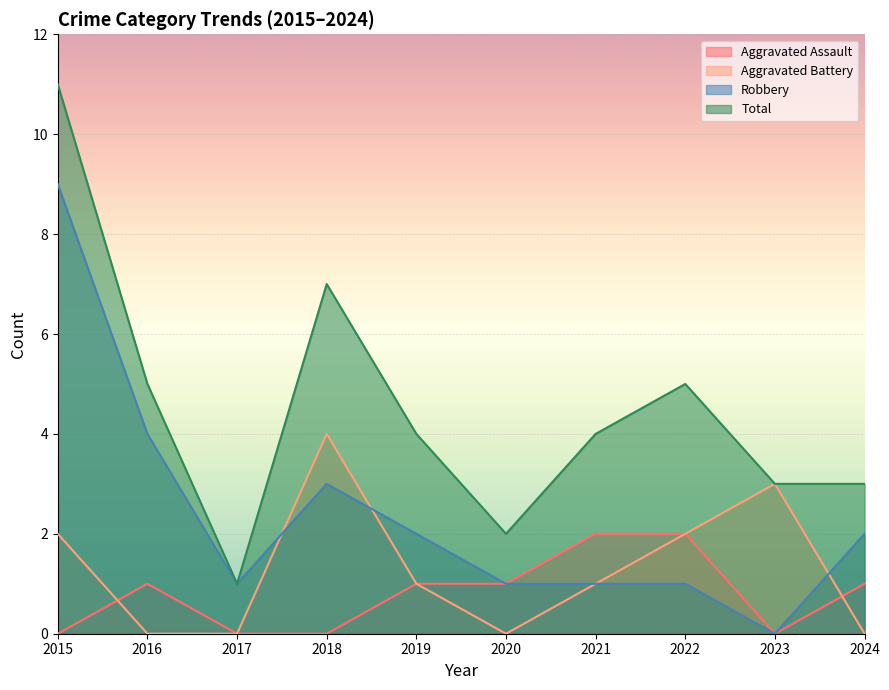

Is the value of Aggravated Assault at 2018 greater than the value of Aggravated Battery at 2023?

No